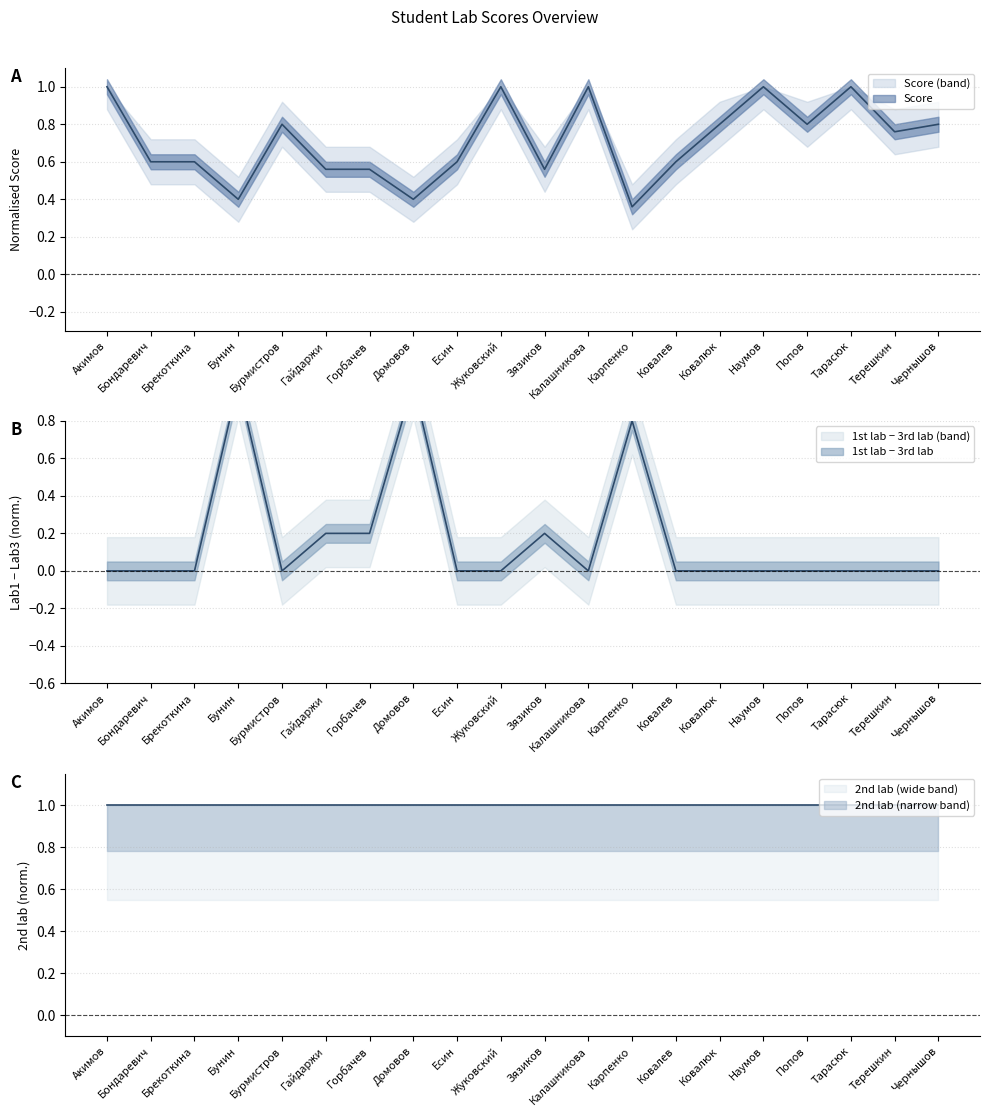

True or false: 3rd lab x5 has more than 2 interior local peaks.

True